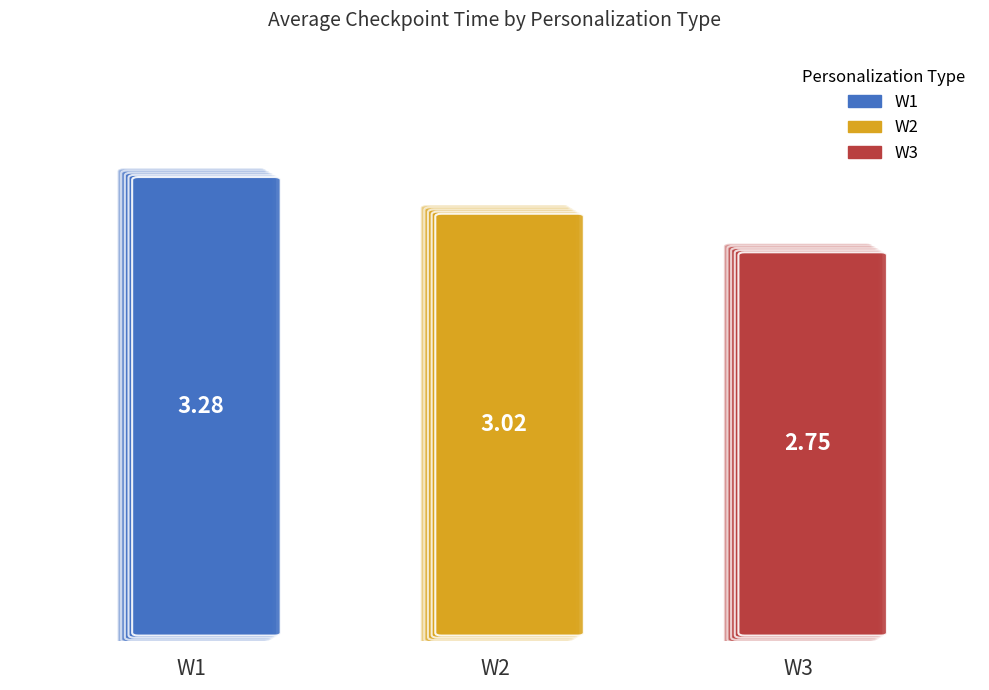

Count the number of values greater than 3.

2